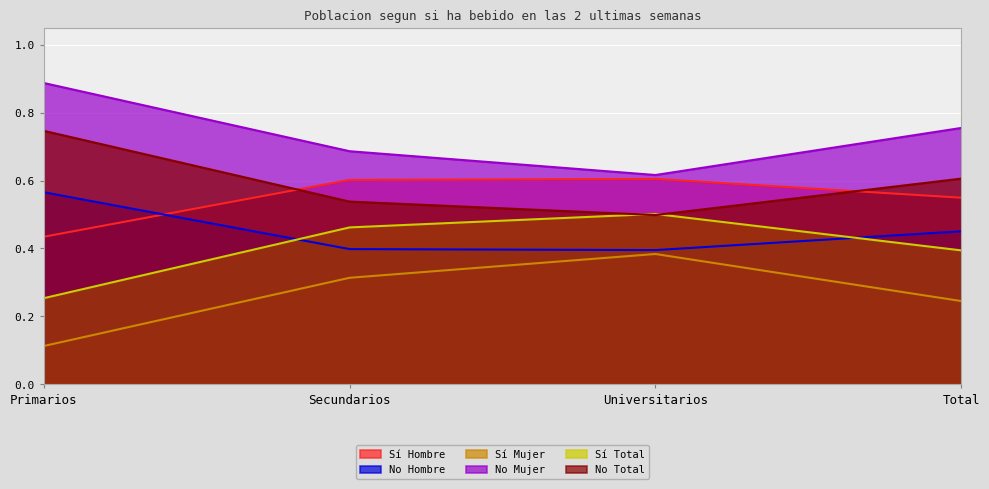

What is the lowest value of the No Mujer series?

0.6